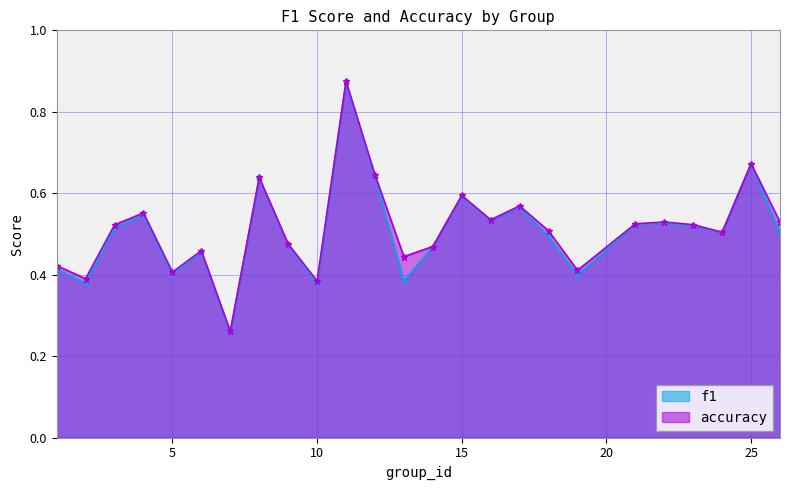

Which series has the largest range (max minus min)?

accuracy